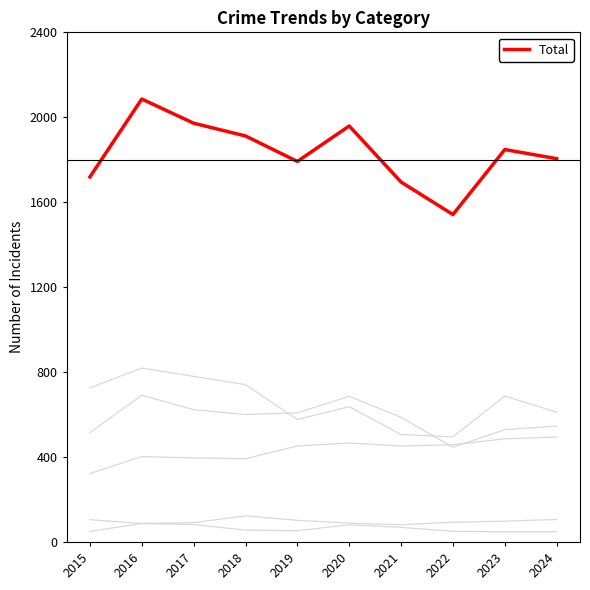

Is it true that Aggravated Battery equals 863 at 2024?

False